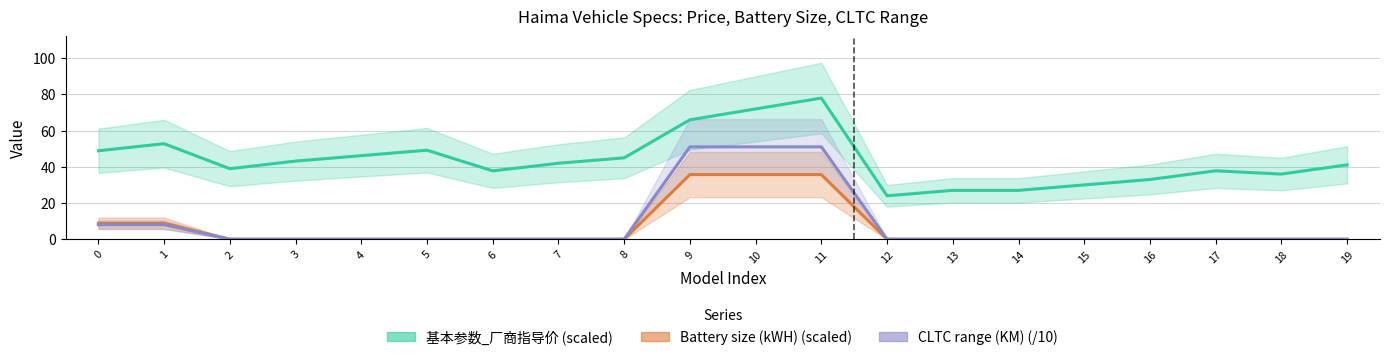

Which series has the largest total across all categories?

基本参数_厂商指导价 (scaled)